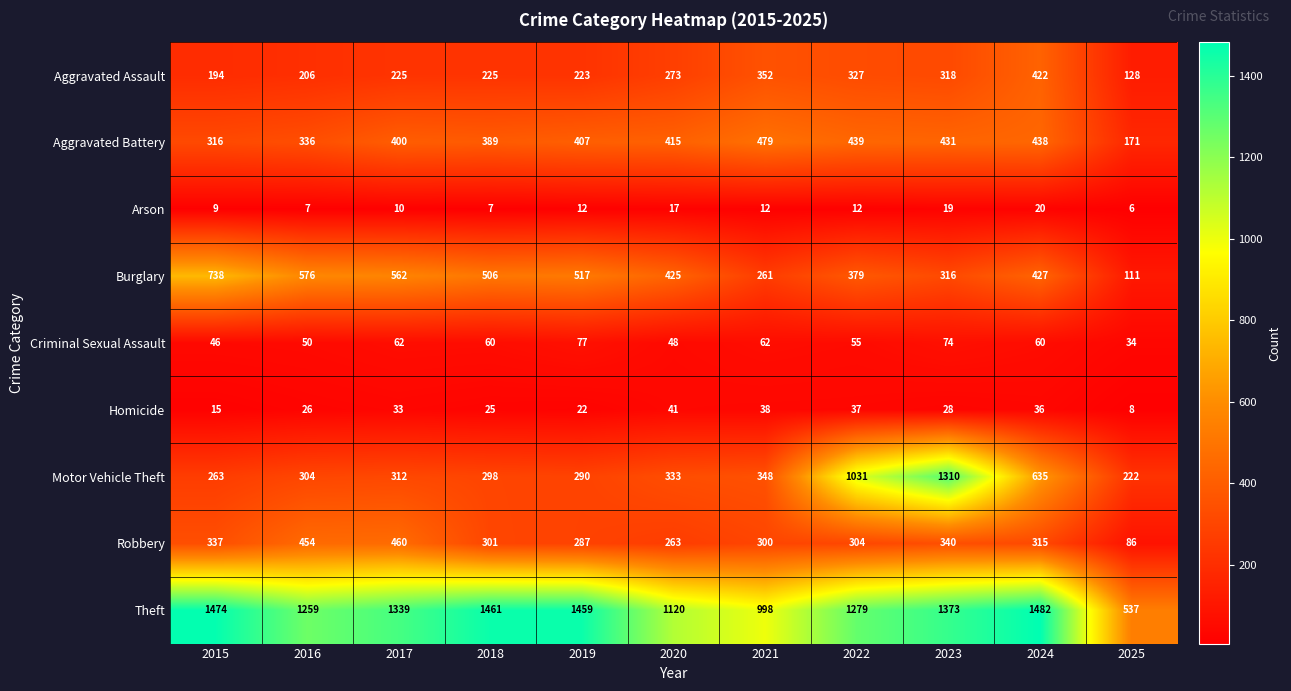

Is the value of Criminal Sexual Assault at 2019 greater than the value of Theft at 2018?

No